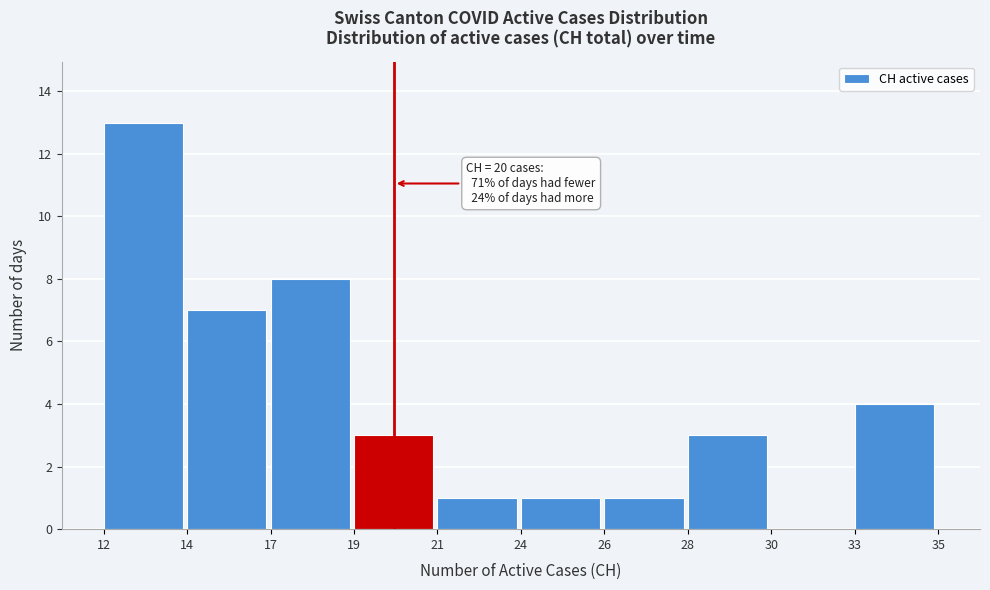

Reading left to right, list all the values displayed in this chart.

12=13	14=7	17=8	19=3	21=1	24=1	26=1	28=3	30=0	33=4